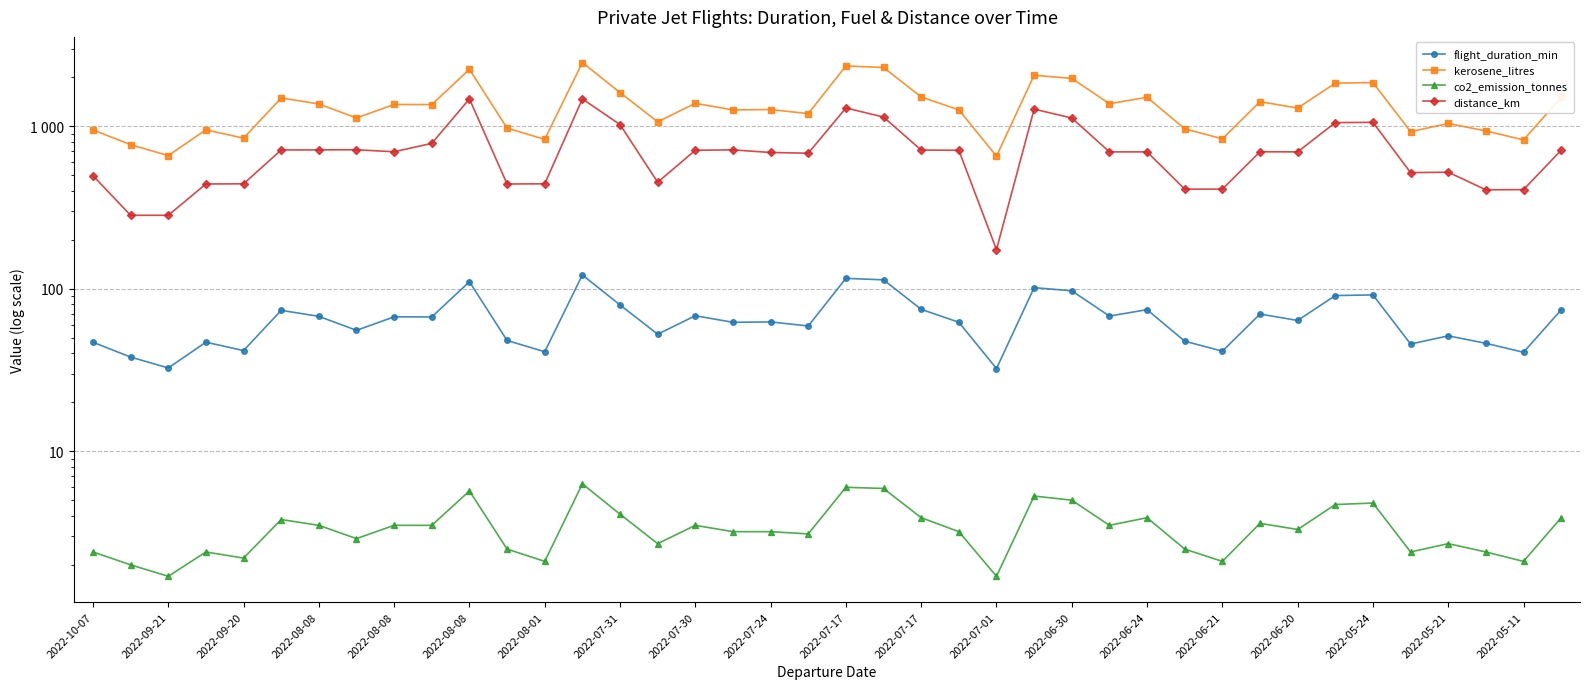

The distance_km series shows 1123.0 at 2022-06-30. True or false?

True